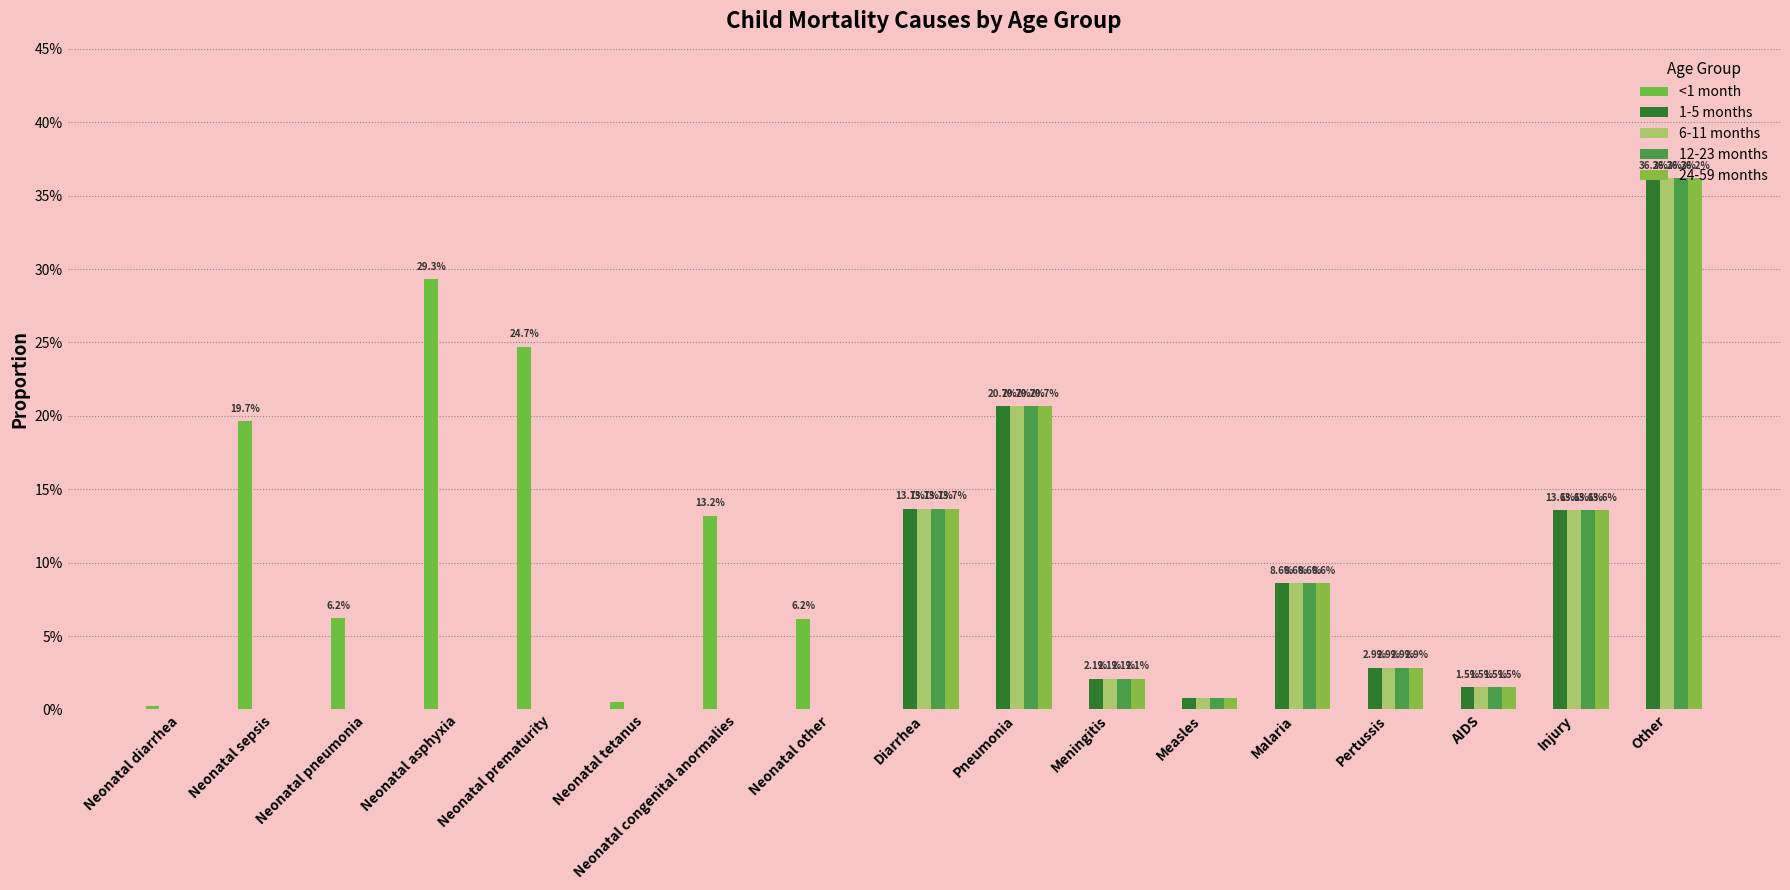

Does the chart contain stacked bars?

No